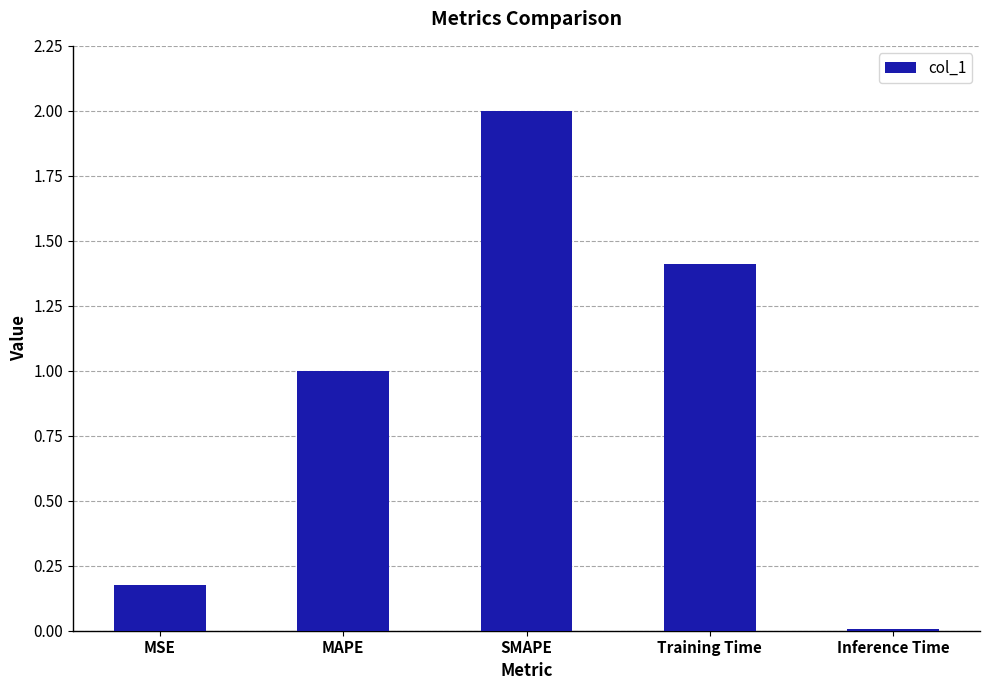

List the labels in order of value, smallest first.

Inference Time, MSE, MAPE, Training Time, SMAPE